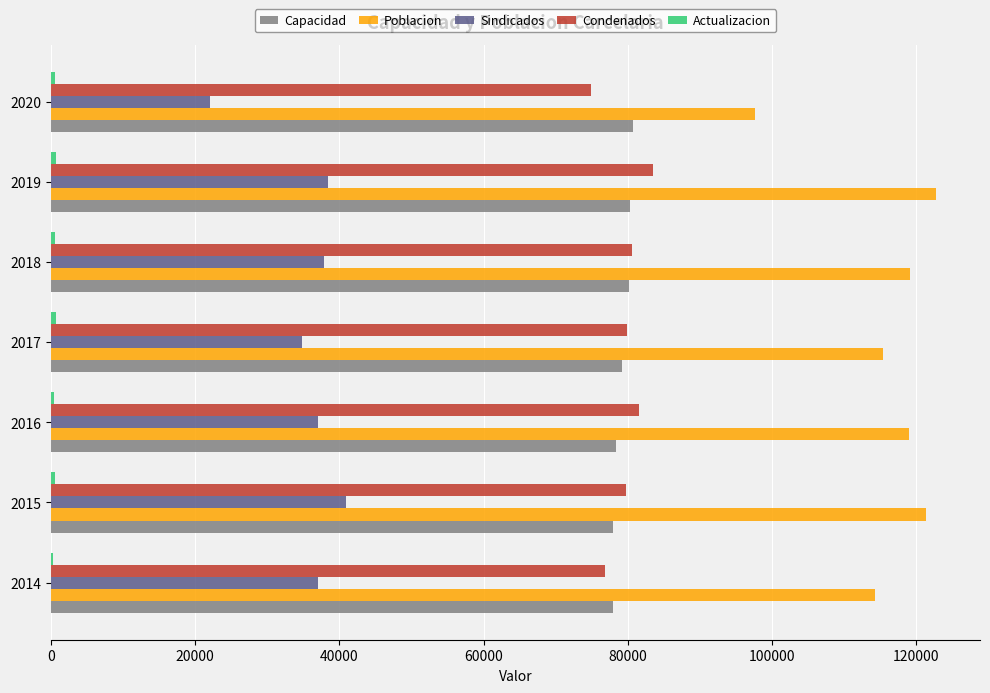

Is the value of Poblacion at 2014 greater than the value of Capacidad at 2016?

Yes